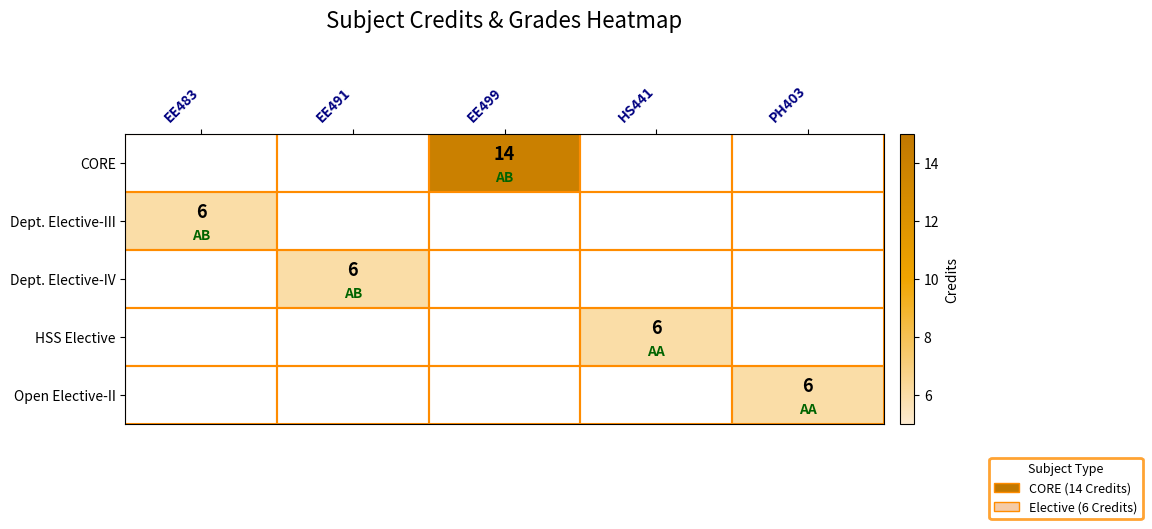

Which has a higher value, EE491 or HS441?

HS441